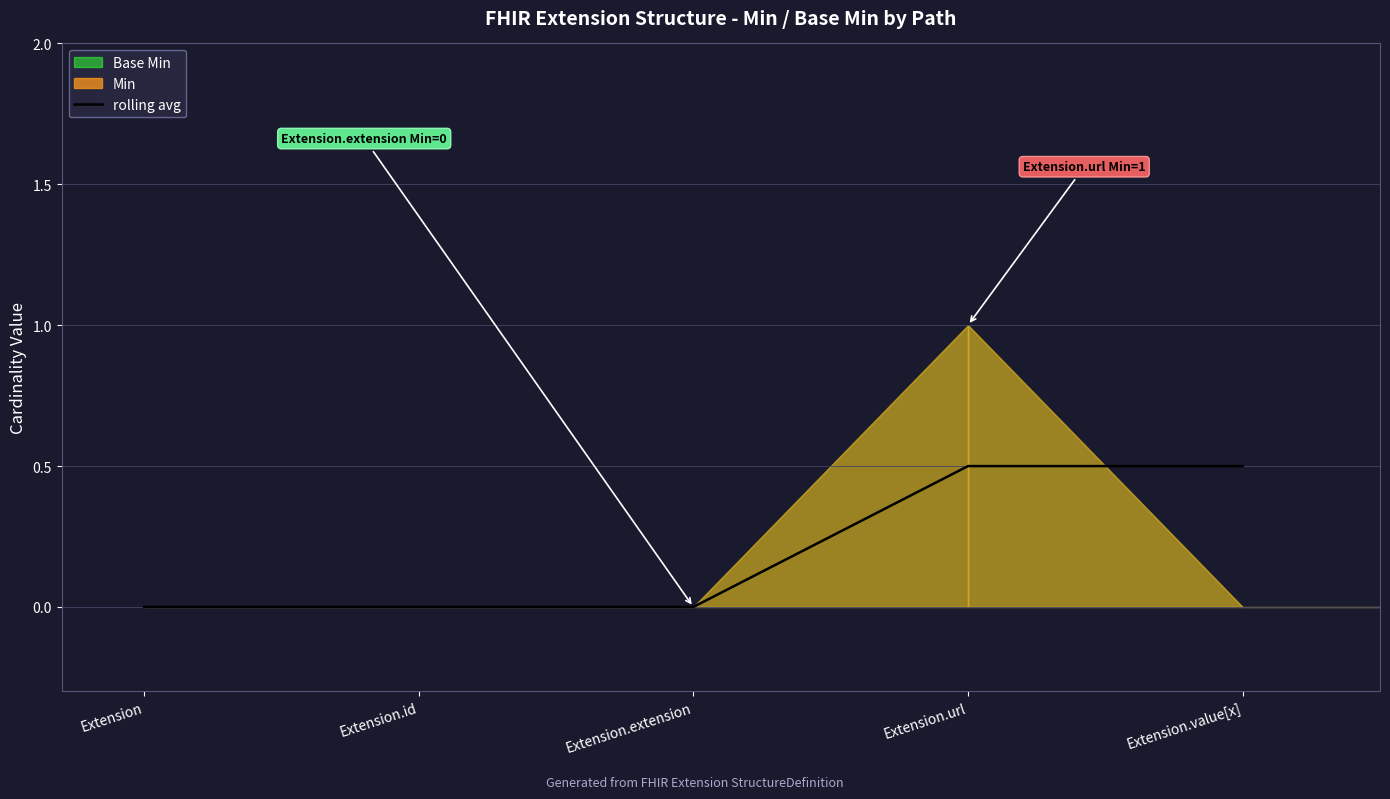

True or false: the data shows 0.0 at Extension.extension.

True